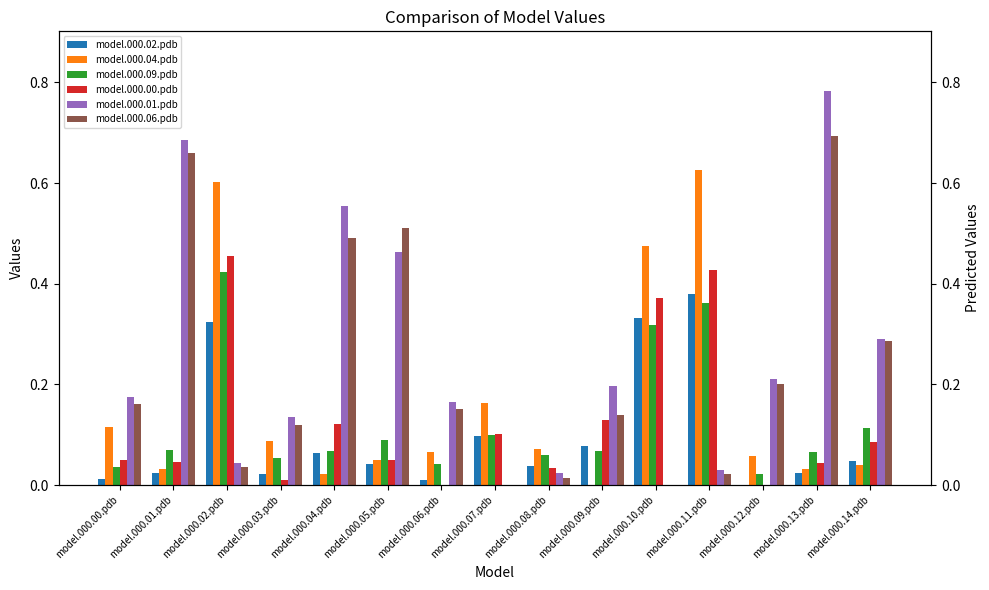

What position from the left is model.000.05.pdb?

6